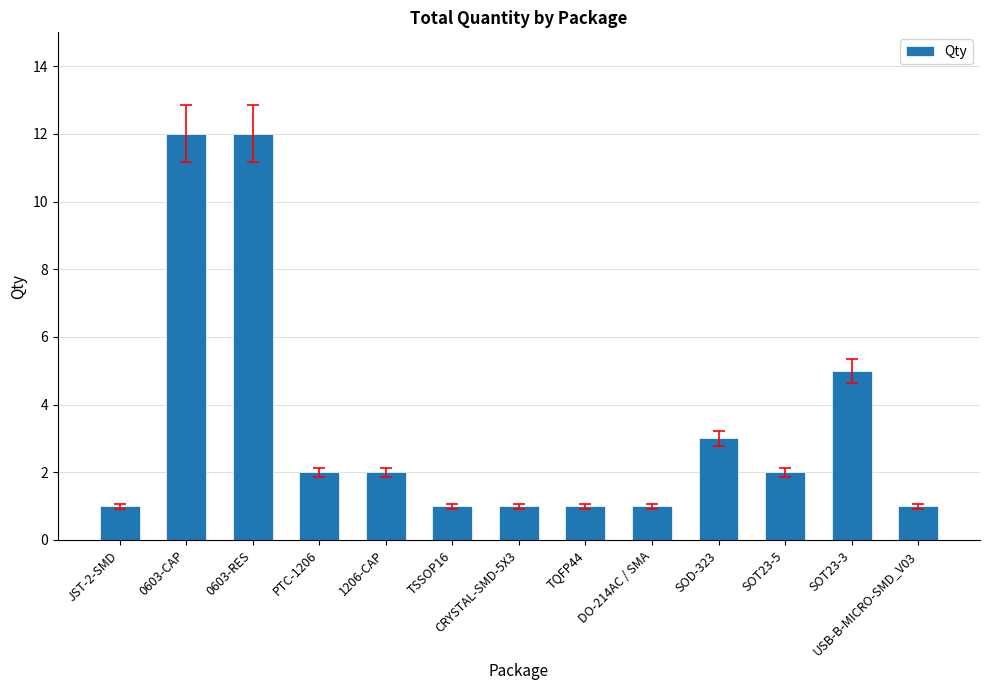

Where is the data nearest to the value 6?

SOT23-3